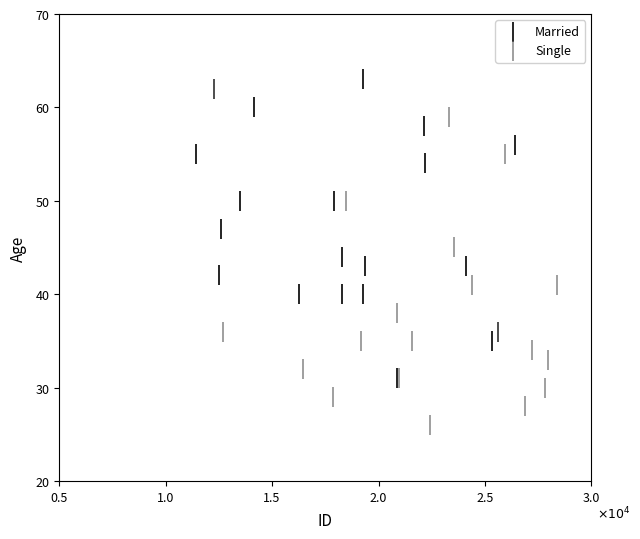

Which series contains the highest Y value?

Married